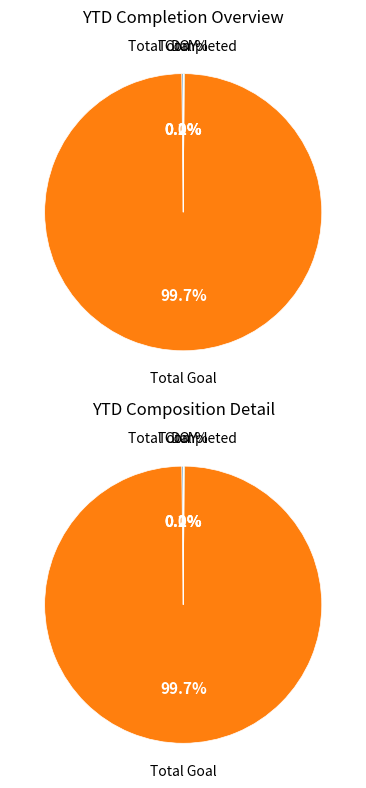

What is the largest slice in the pie chart?

Total Goal